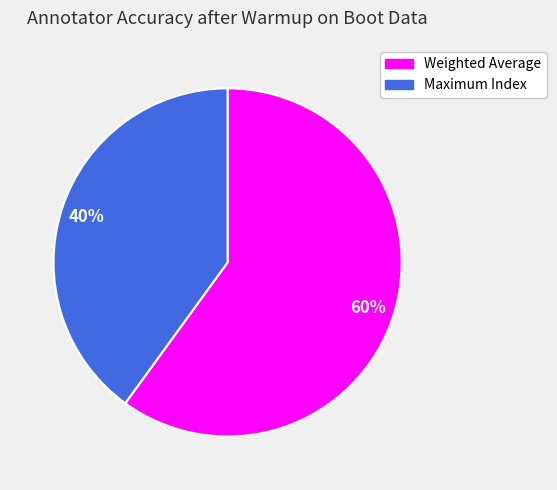

Between Maximum Index and Weighted Average, which is larger?

Weighted Average